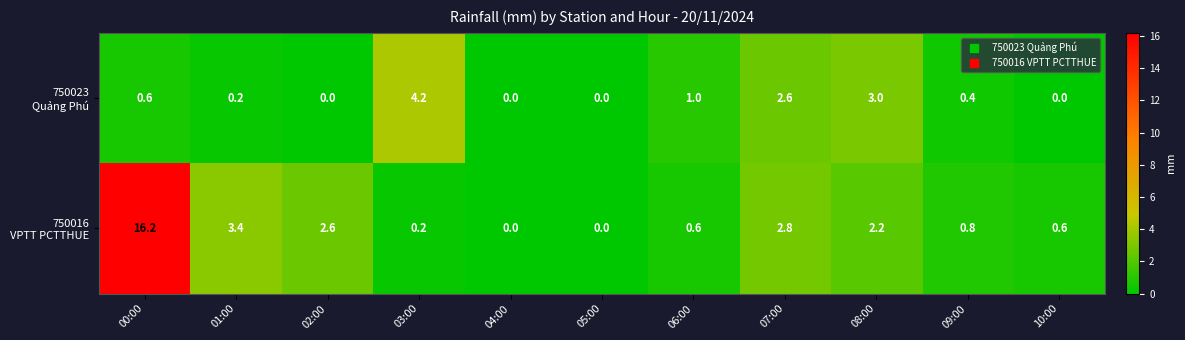

Which category has the highest value across all series?

00:00